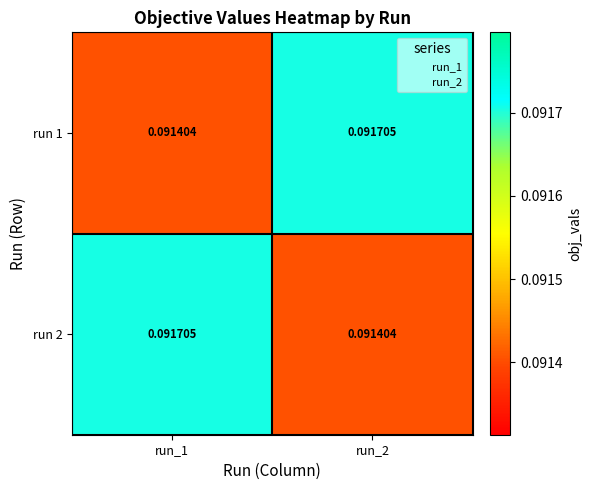

Is the value of run 2 at run_2 greater than the value of run 1 at run_2?

No